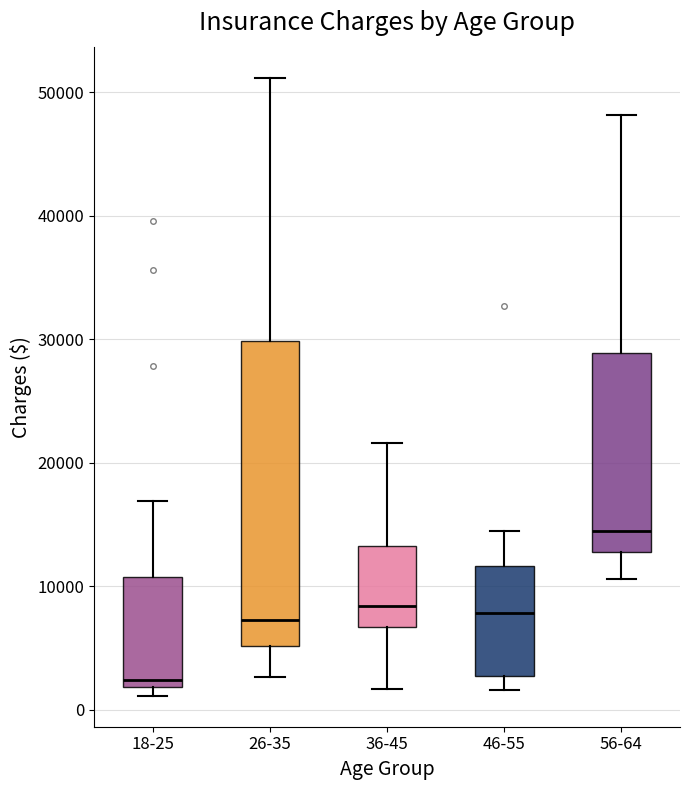

Reading left to right, transcribe this box plot: for each box, give where its median line is, the range the box spans, and where its two whiskers end, as read against the y-axis. The values are not printed on the chart, so give them approximately, as read against the axis.

18-25: median 2000 (just above the box's lower edge), box 2000 to 11000, whiskers 1000 to 17000
26-35: median 7000, box 5000 to 30000, whiskers 3000 to 51000
36-45: median 8000, box 7000 to 13000, whiskers 2000 to 22000
46-55: median 8000, box 3000 to 12000, whiskers 2000 to 14000
56-64: median 14000, box 13000 to 29000, whiskers 11000 to 48000